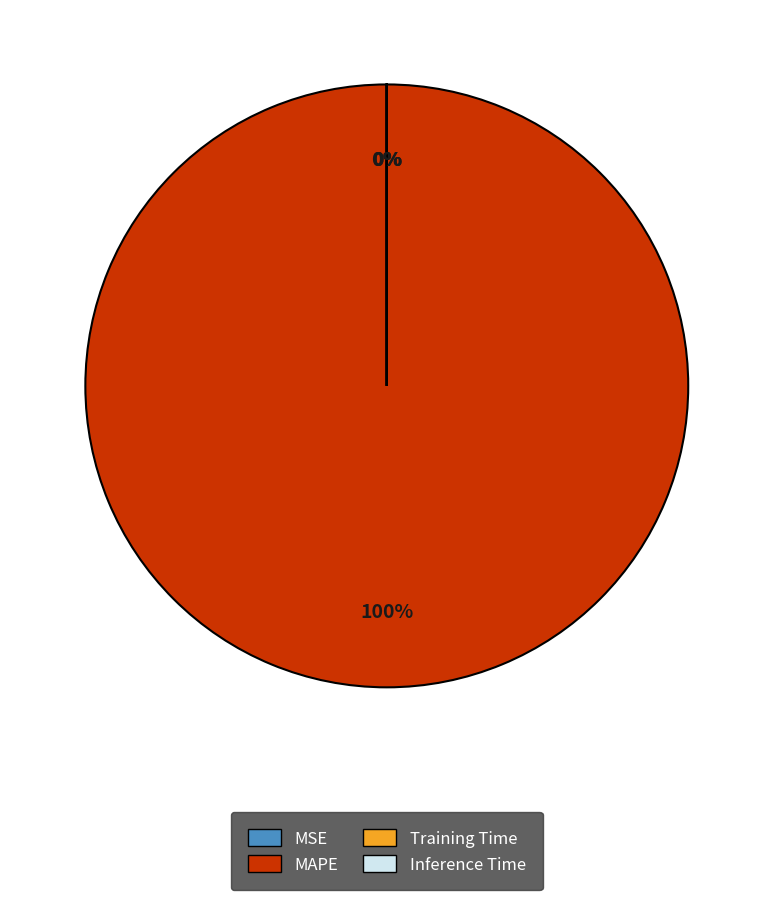

Does MAPE account for over 50% of the chart?

Yes